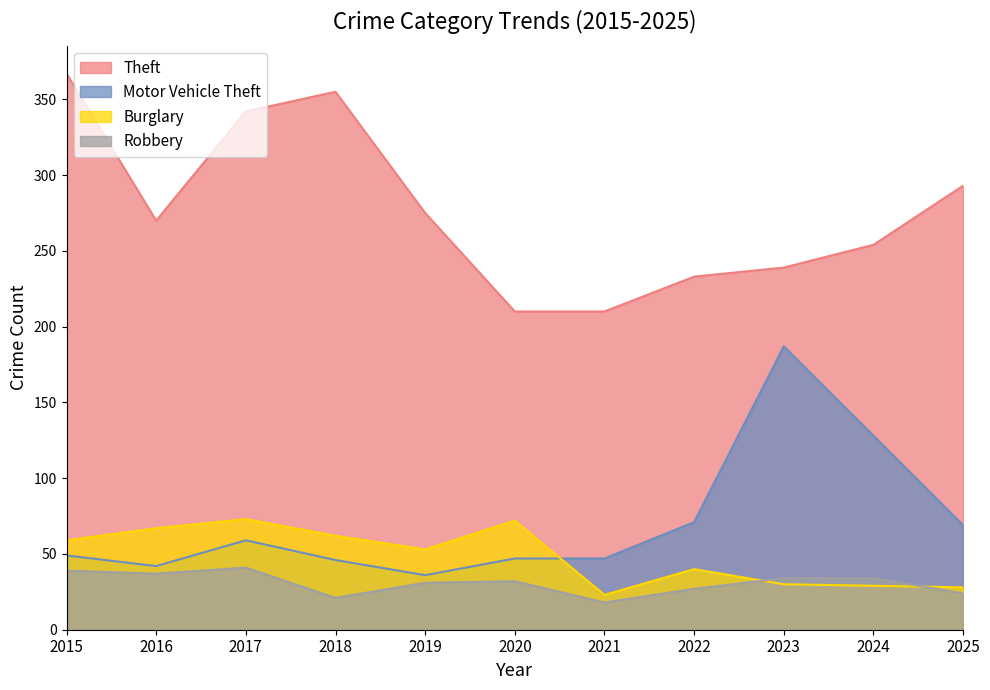

How many interior local peaks does the Burglary series have?

3